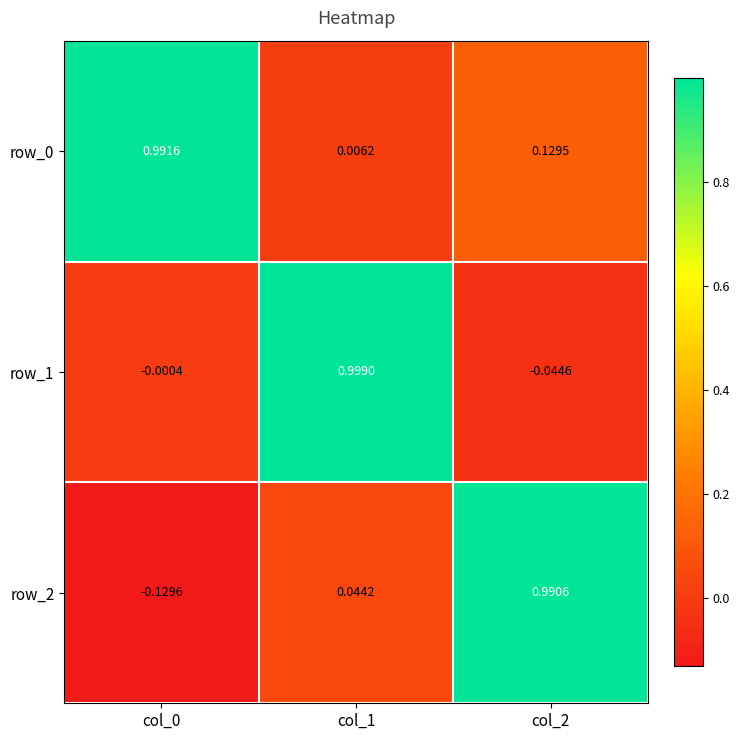

Rank the categories by row_2 value from lowest to highest.

col_0, col_1, col_2